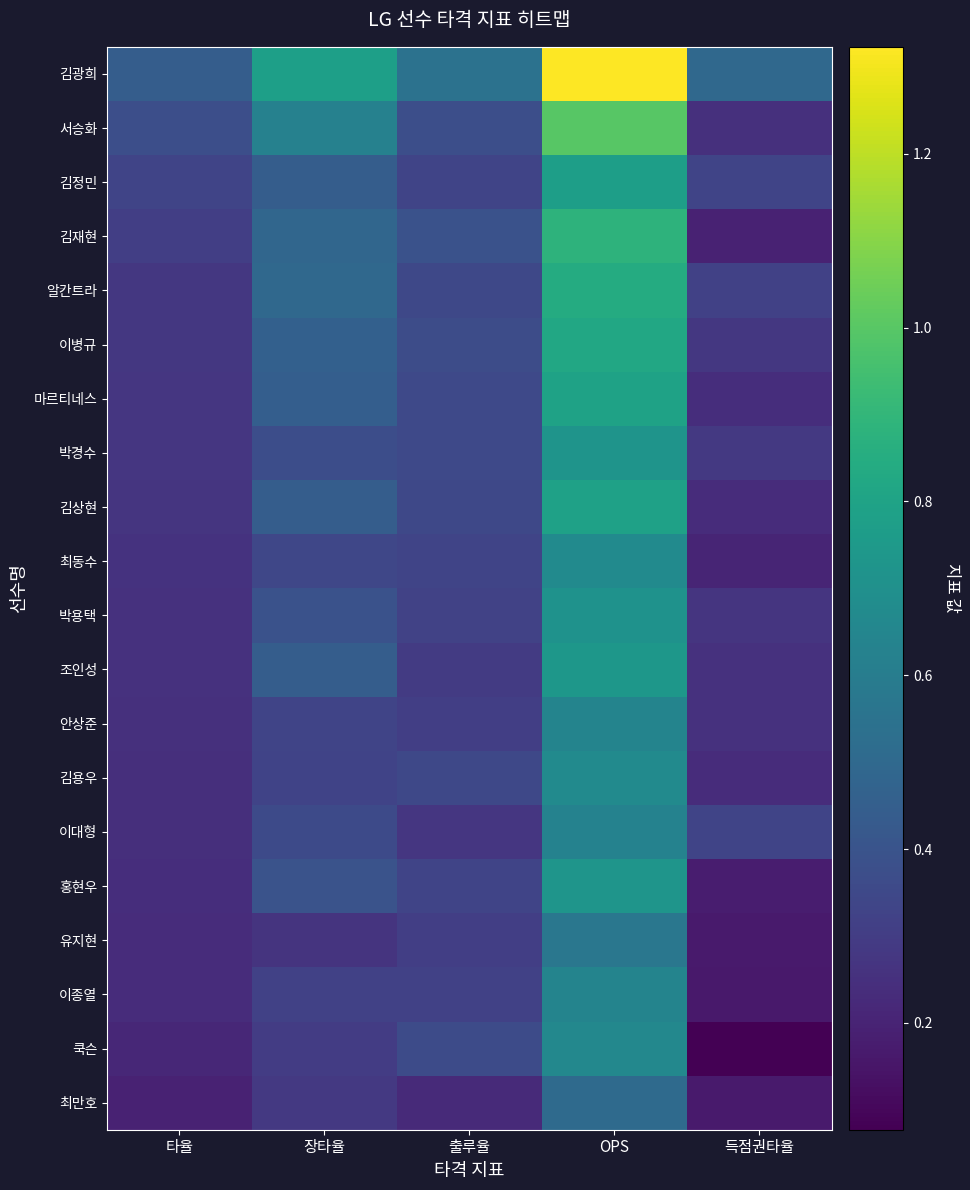

Reading left to right, what are all the values shown in this chart?

김광희: 타율=0.4	장타율=0.8	출루율=0.5	OPS=1.3	득점권타율=0.5
서승화: 타율=0.4	장타율=0.6	출루율=0.4	OPS=1.0	득점권타율=0.2
김정민: 타율=0.3	장타율=0.4	출루율=0.3	OPS=0.8	득점권타율=0.3
김재현: 타율=0.3	장타율=0.5	출루율=0.4	OPS=0.9	득점권타율=0.2
알칸트라: 타율=0.3	장타율=0.5	출루율=0.3	OPS=0.8	득점권타율=0.3
이병규: 타율=0.3	장타율=0.5	출루율=0.4	OPS=0.8	득점권타율=0.3
마르티네스: 타율=0.3	장타율=0.4	출루율=0.3	OPS=0.8	득점권타율=0.2
박경수: 타율=0.3	장타율=0.4	출루율=0.4	OPS=0.7	득점권타율=0.3
김상현: 타율=0.3	장타율=0.4	출루율=0.3	OPS=0.8	득점권타율=0.2
최동수: 타율=0.3	장타율=0.3	출루율=0.3	OPS=0.7	득점권타율=0.2
박용택: 타율=0.3	장타율=0.4	출루율=0.3	OPS=0.7	득점권타율=0.3
조인성: 타율=0.3	장타율=0.4	출루율=0.3	OPS=0.7	득점권타율=0.3
안상준: 타율=0.2	장타율=0.3	출루율=0.3	OPS=0.6	득점권타율=0.3
김용우: 타율=0.2	장타율=0.3	출루율=0.3	OPS=0.7	득점권타율=0.2
이대형: 타율=0.2	장타율=0.4	출루율=0.3	OPS=0.6	득점권타율=0.3
홍현우: 타율=0.2	장타율=0.4	출루율=0.3	OPS=0.7	득점권타율=0.2
유지현: 타율=0.2	장타율=0.3	출루율=0.3	OPS=0.6	득점권타율=0.2
이종열: 타율=0.2	장타율=0.3	출루율=0.3	OPS=0.6	득점권타율=0.2
쿡슨: 타율=0.2	장타율=0.3	출루율=0.4	OPS=0.7	득점권타율=0.1
최만호: 타율=0.2	장타율=0.3	출루율=0.2	OPS=0.5	득점권타율=0.2